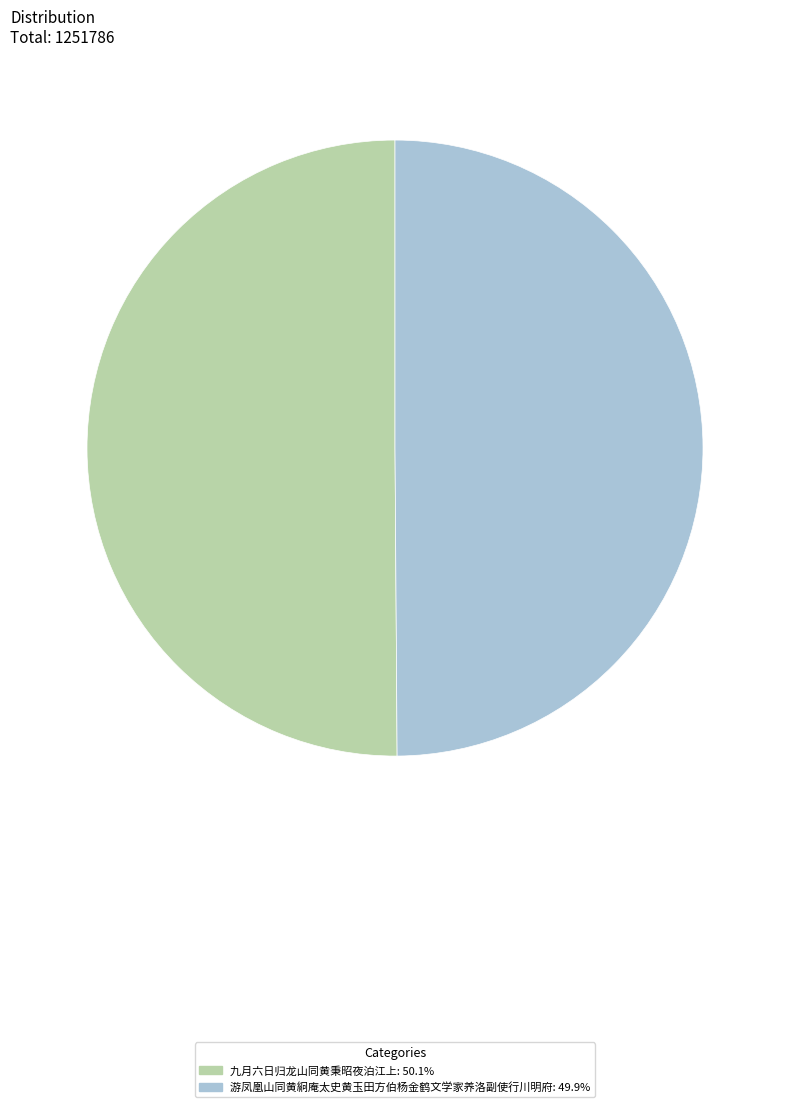

Approximately how many times larger is the value at 游凤凰山同黄絅庵太史黄玉田方伯杨金鹤文学家养洛副使行川明府 compared to 九月六日归龙山同黄秉昭夜泊江上?

1.0